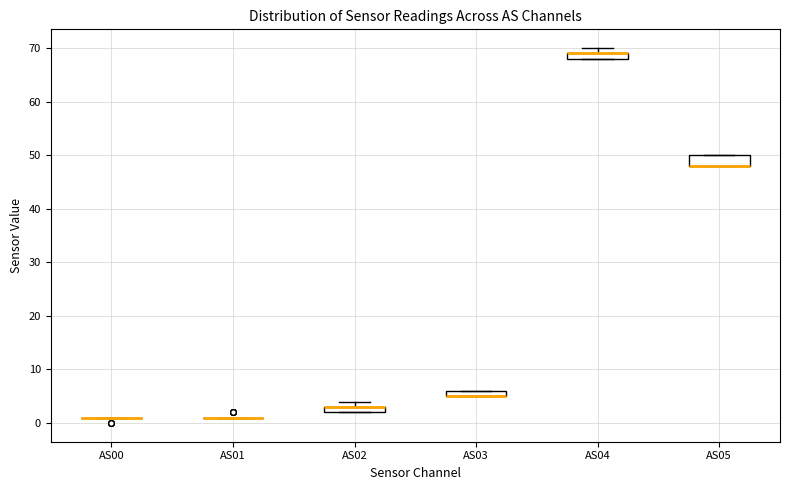

Which box is the tallest, from its lower edge to its upper edge?

AS05